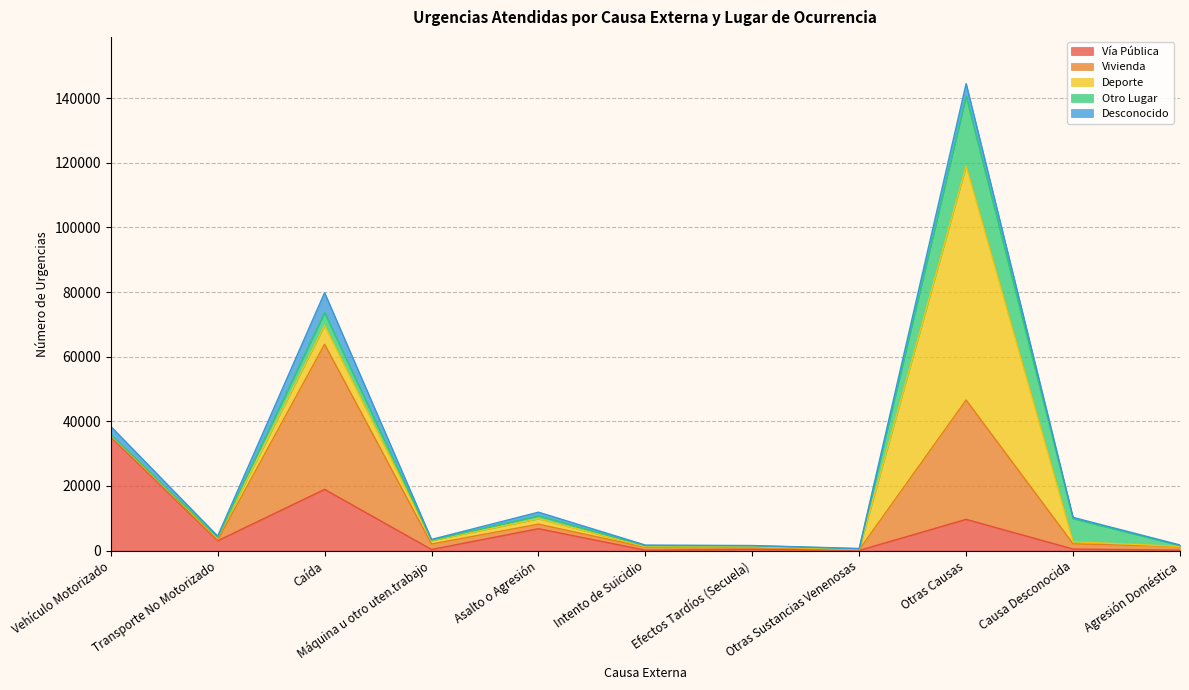

Reading right to left, extract all data points from this chart.

Vía Pública: 135	484	9665	55	412	120	6777	344	18948	3040	35213
Vivienda: 1116	1611	36937	222	553	913	1398	1677	44918	174	261
Deporte: 43	654	72484	122	223	192	1684	1086	5808	824	256
Otro Lugar: 289	7139	21588	158	310	294	906	126	3958	89	192
Desconocido: 152	390	3861	90	67	191	1123	226	6188	361	2520